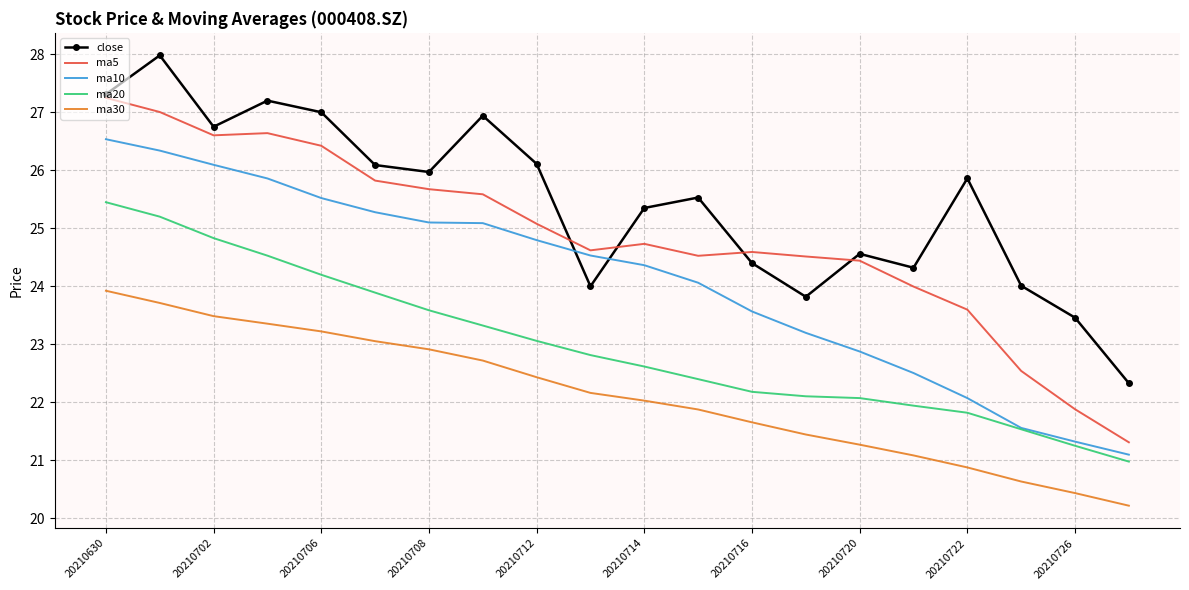

Rank the series by their maximum value, from lowest to highest.

ma30, ma20, ma10, ma5, close